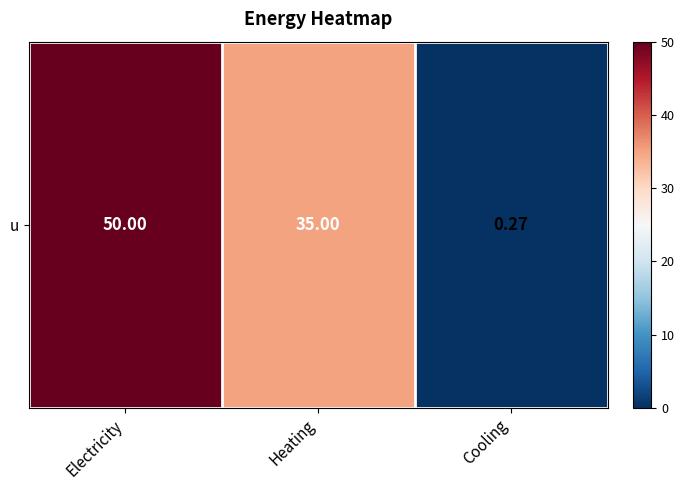

Where does the data first go above 35?

Electricity